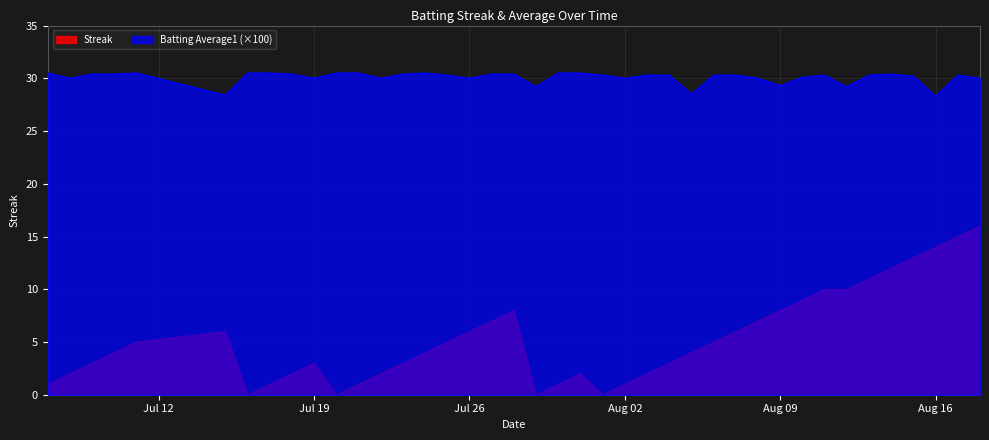

Rank the series by their average value, from lowest to highest.

Streak, Batting Average1 (×100)